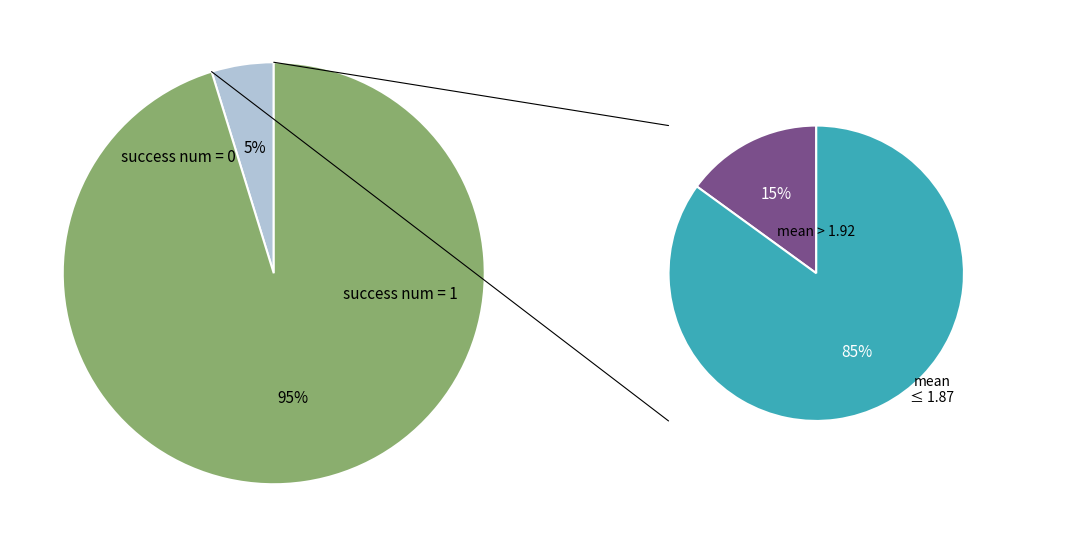

How many segments does this pie chart have?

2